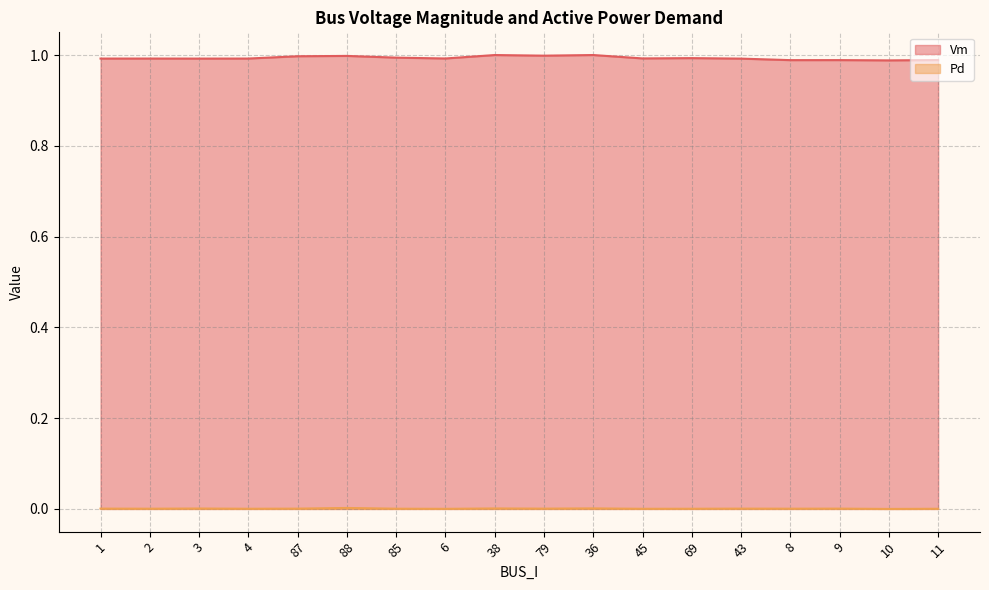

Reading left to right, transcribe all the data shown in this chart.

Vm: 1=1.0	2=1.0	3=1.0	4=1.0	87=1.0	88=1.0	85=1.0	6=1.0	38=1.0	79=1.0	36=1.0	45=1.0	69=1.0	43=1.0	8=1.0	9=1.0	10=1.0	11=1.0
Pd: 1=0.0	2=0.0	3=0.0	4=0.0	87=0.0	88=0.0	85=0.0	6=0.0	38=0.0	79=0.0	36=0.0	45=0.0	69=0.0	43=0.0	8=0.0	9=0.0	10=0.0	11=0.0